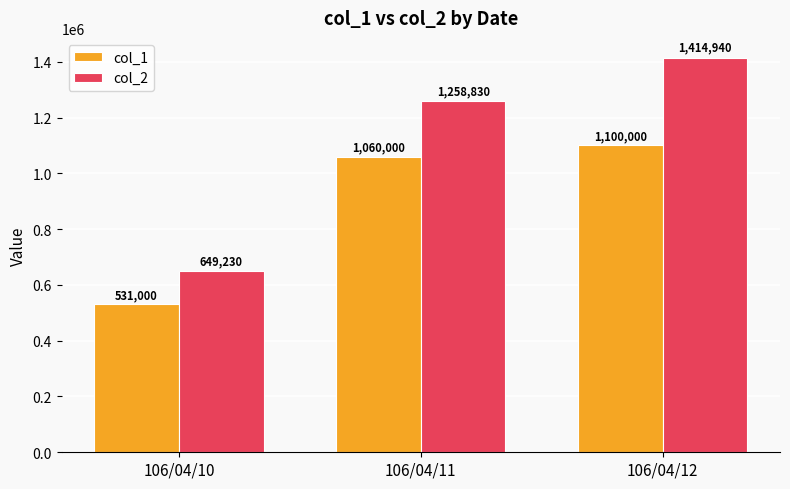

What is the minimum value shown in the chart?

531000